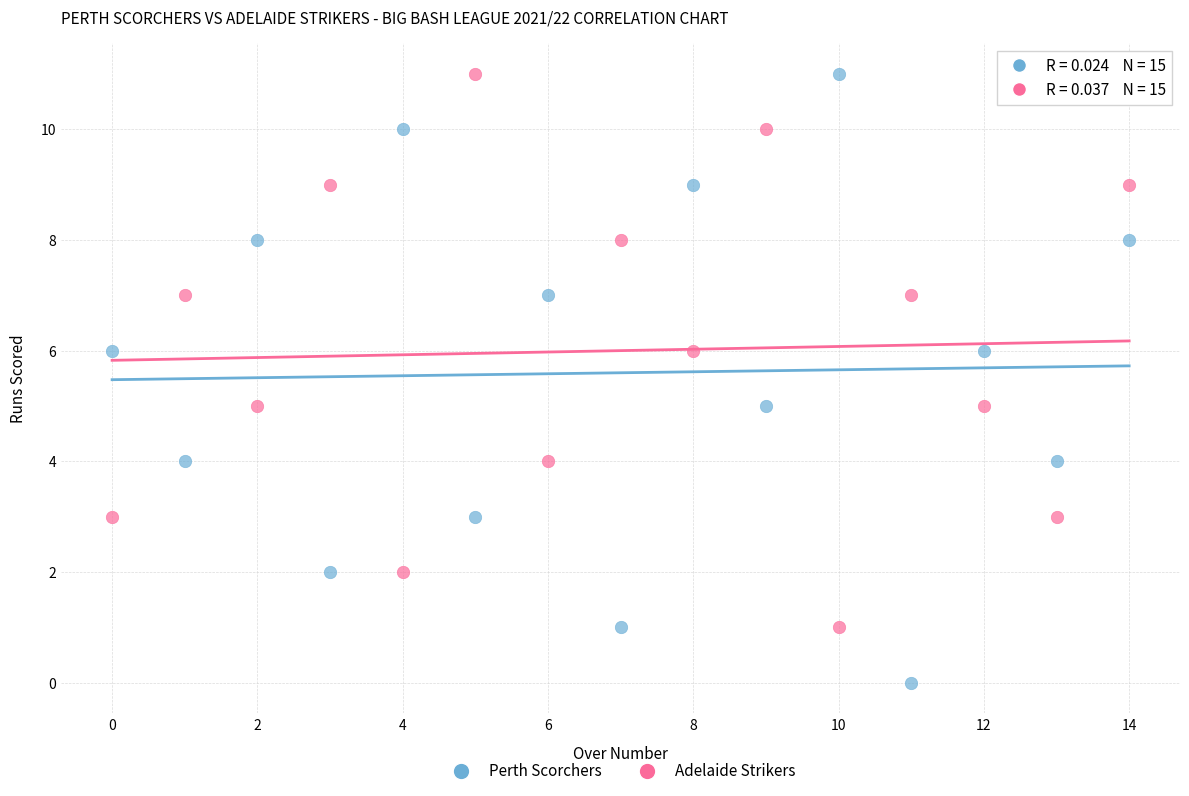

Which series has the largest Y range (max minus min)?

Perth Scorchers